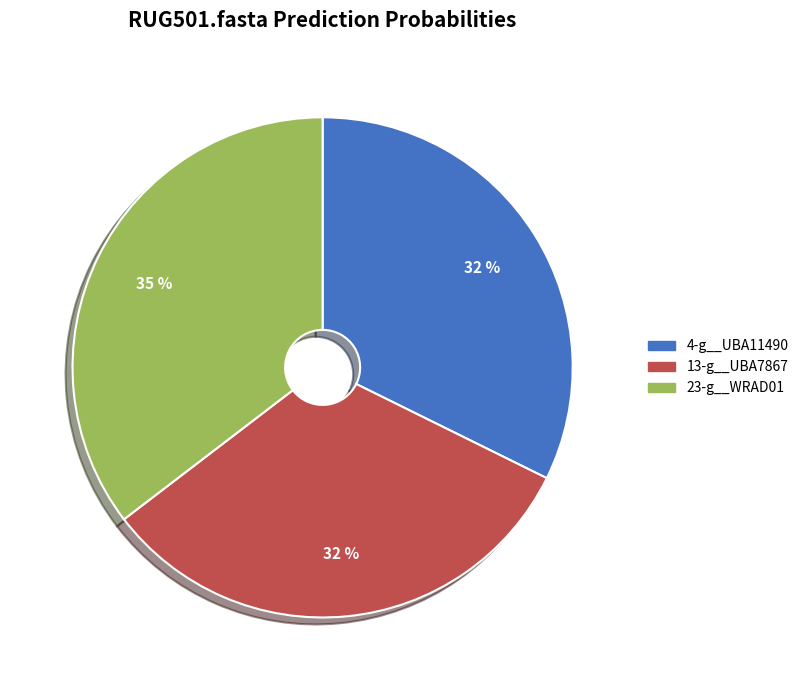

Which slice is the largest?

23-g__WRAD01